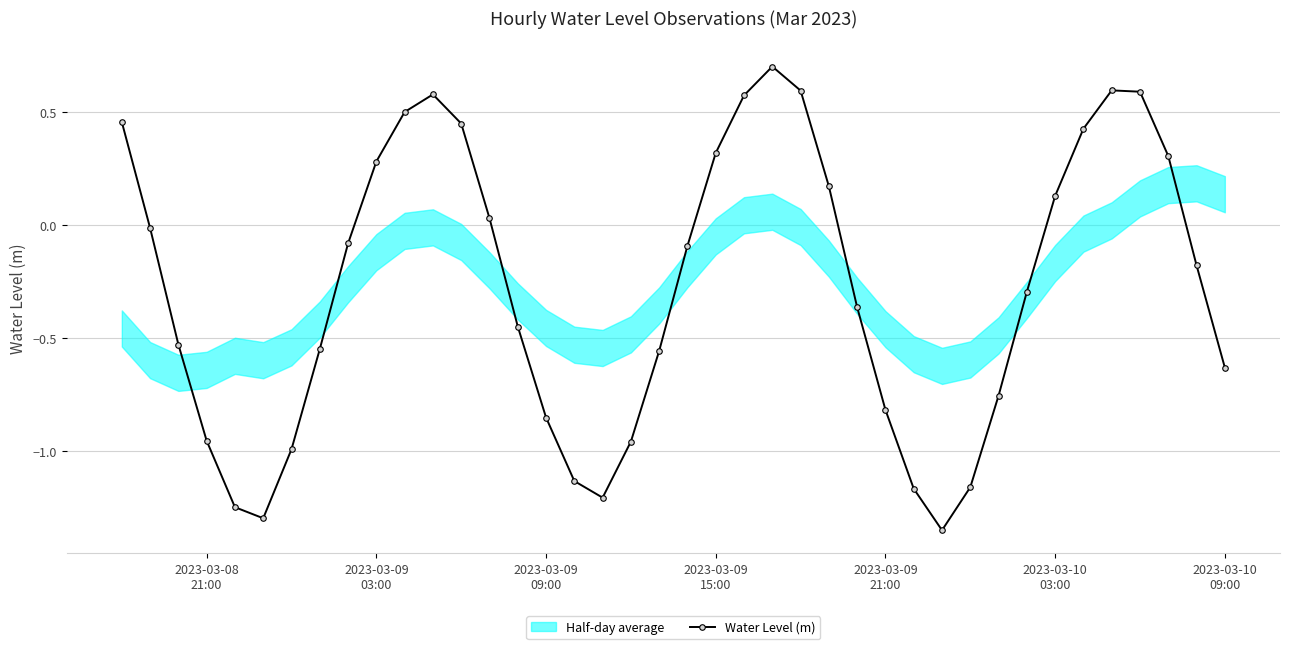

What is the value of the 24th point from the left?

0.7